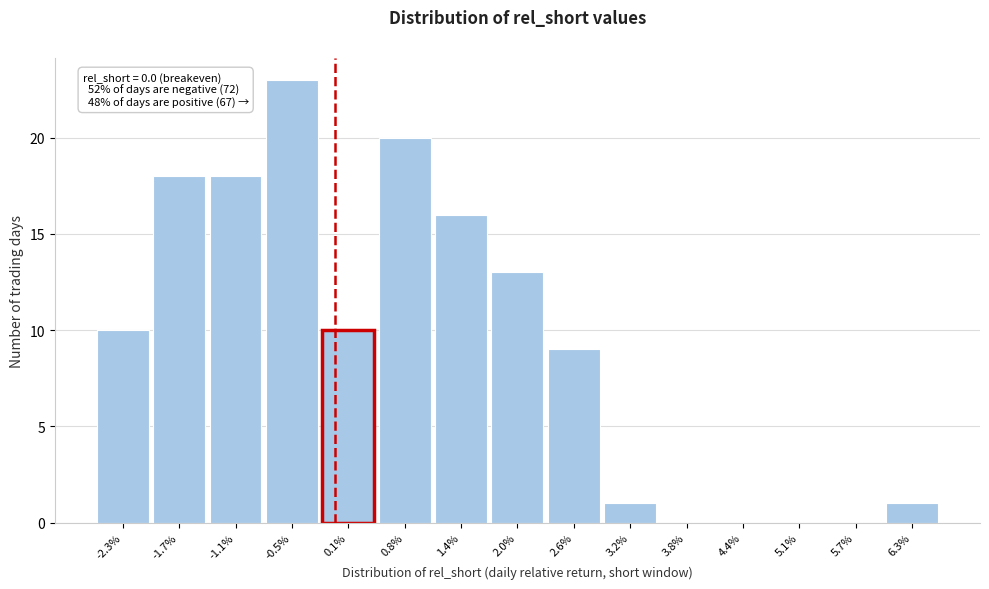

Reading left to right, what are all the values shown in this chart?

-2.3%=10	-1.7%=18	-1.1%=18	-0.5%=23	0.1%=10	0.8%=20	1.4%=16	2.0%=13	2.6%=9	3.2%=1	3.8%=0	4.4%=0	5.1%=0	5.7%=0	6.3%=1